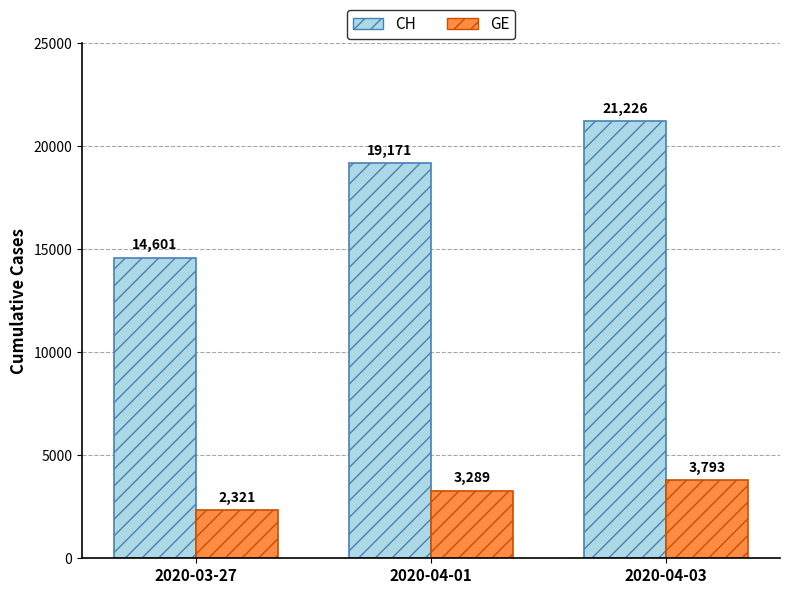

Reading left to right, extract all data points from this chart.

CH: 2020-03-27=14601	2020-04-01=19171	2020-04-03=21226
GE: 2020-03-27=2321	2020-04-01=3289	2020-04-03=3793